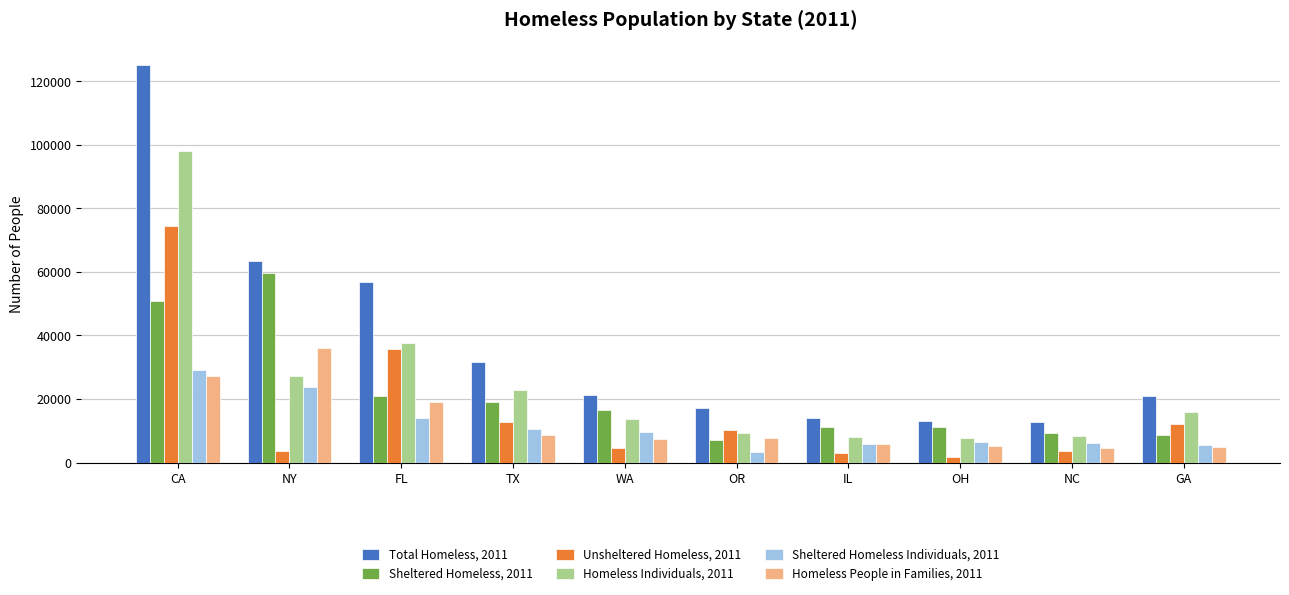

The Sheltered Homeless, 2011 series shows 16673 at WA. True or false?

True